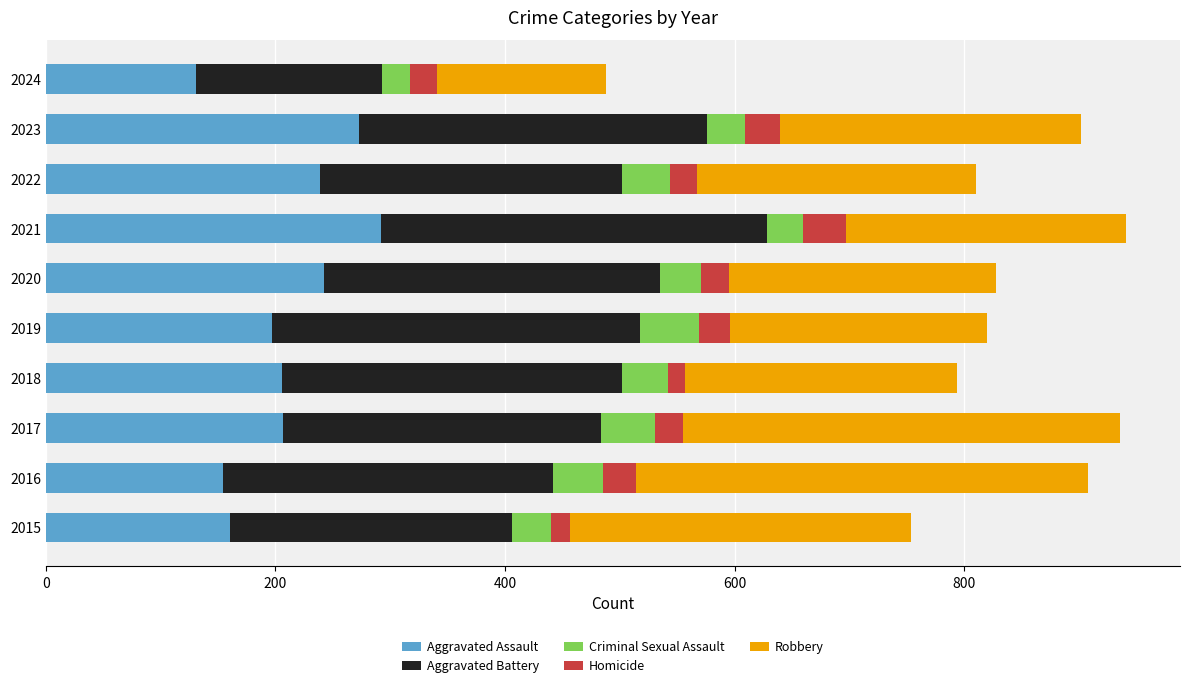

What is the total value across all series at 2017?

936